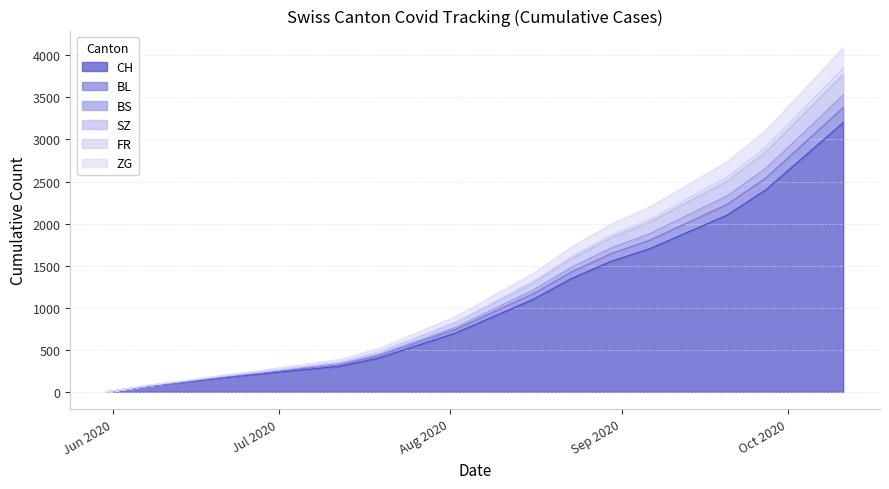

Is it true that SZ equals 3774 at 2020-10-11?

True